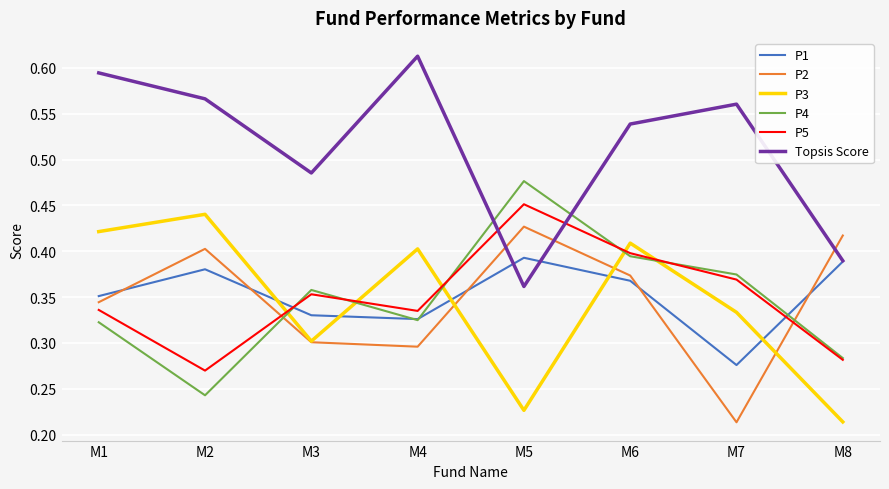

At which category is the sum across all series the highest?

M6